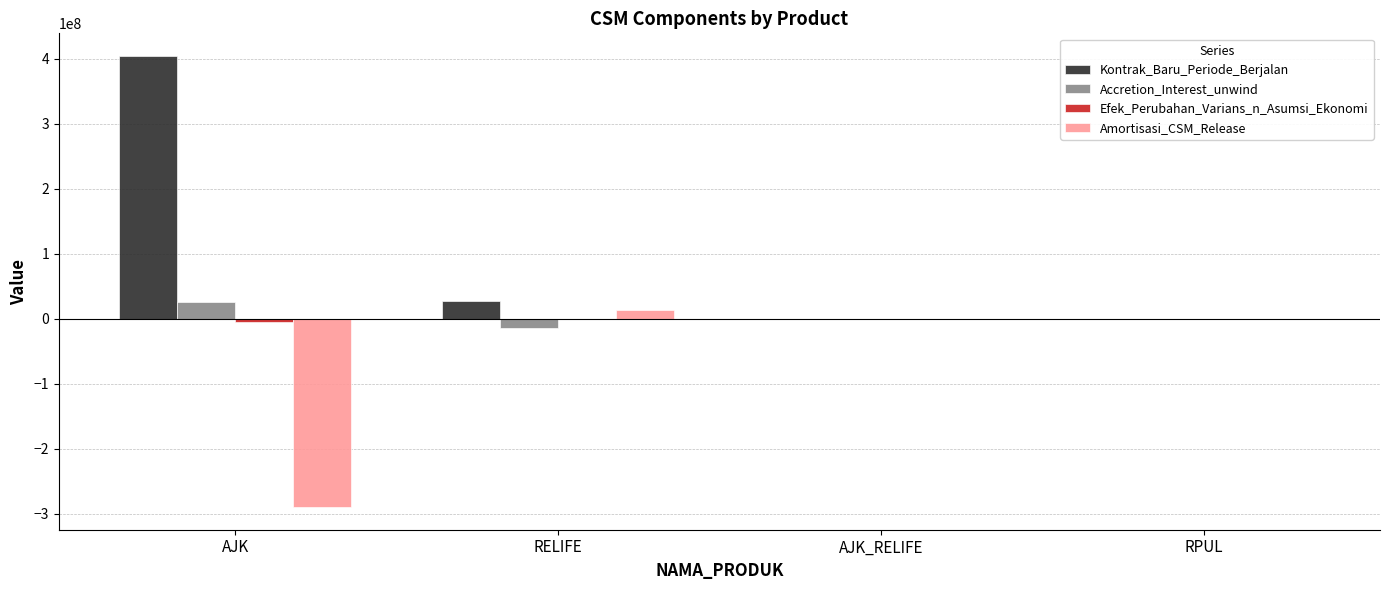

Does the chart contain stacked bars?

No